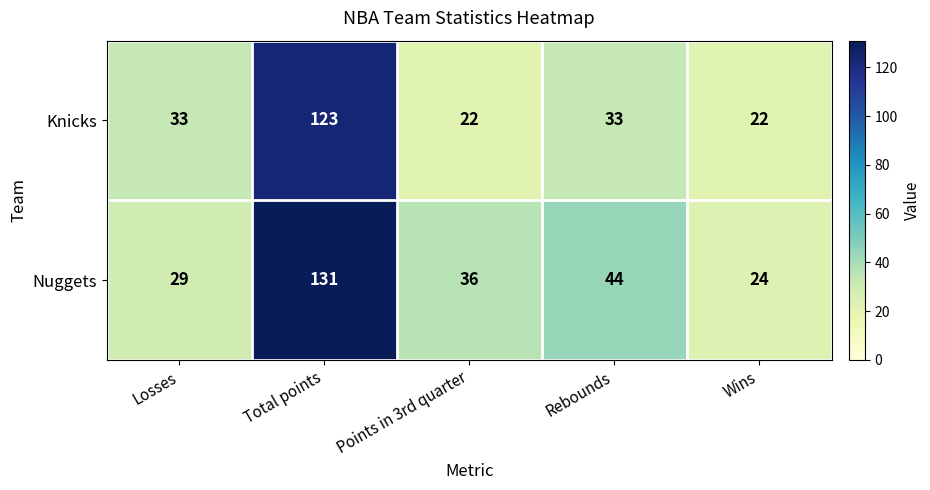

Read the Knicks value at Rebounds.

33